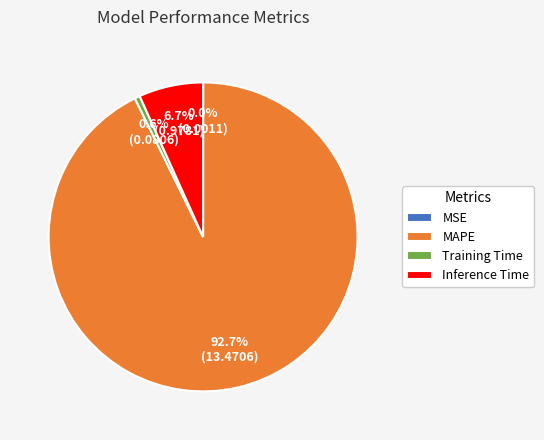

Is the sum of Inference Time and Training Time greater than half?

No